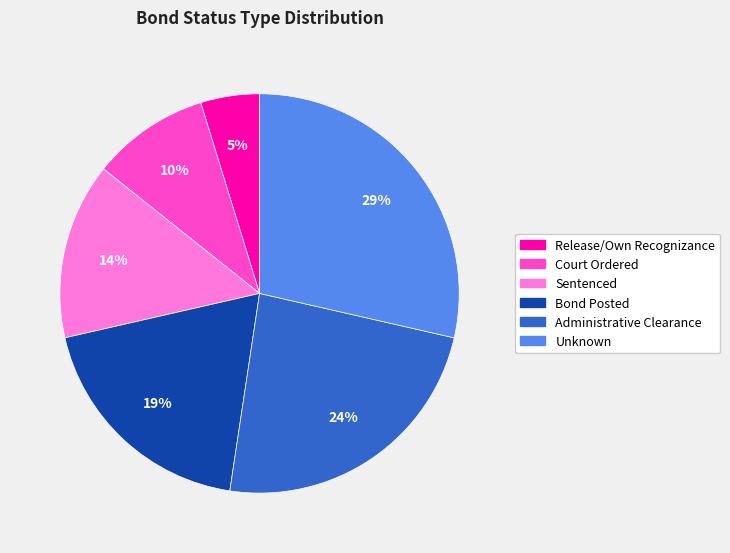

To the nearest percent, what is the difference between the largest and smallest slice percentages?

24%